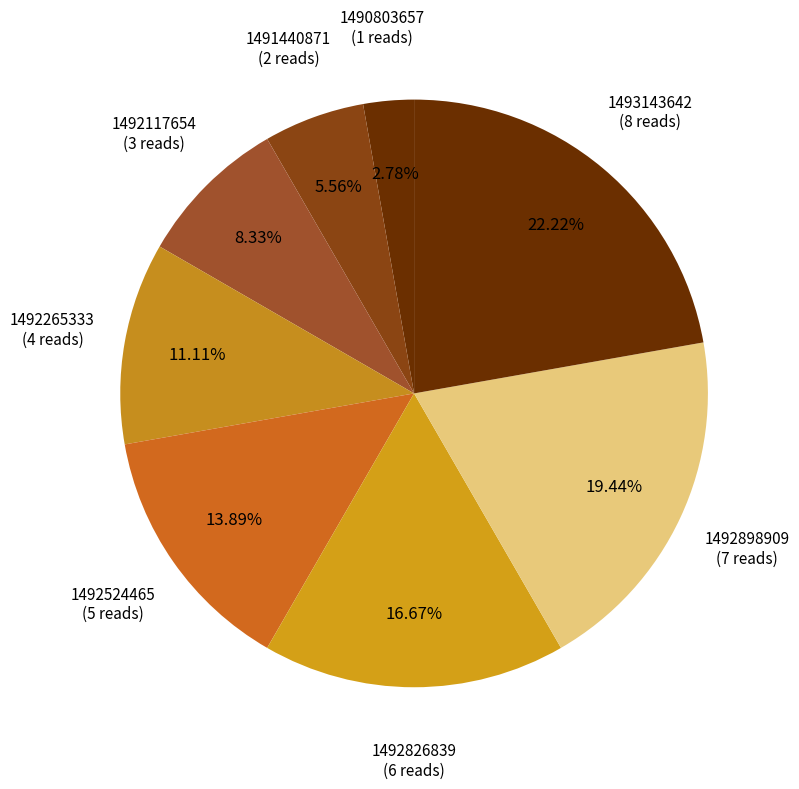

Count the number of slices in the pie.

8